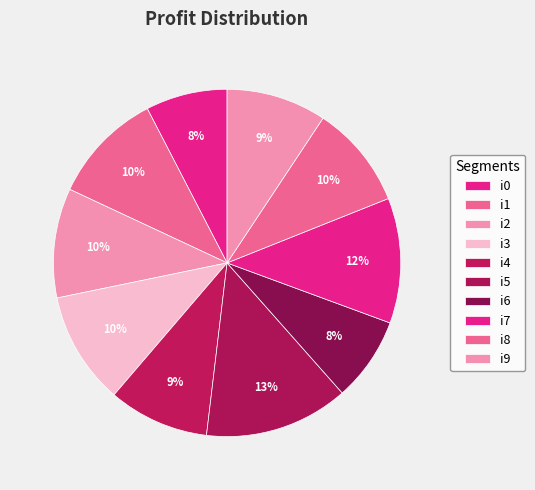

Does i5 represent more than half of the total?

No